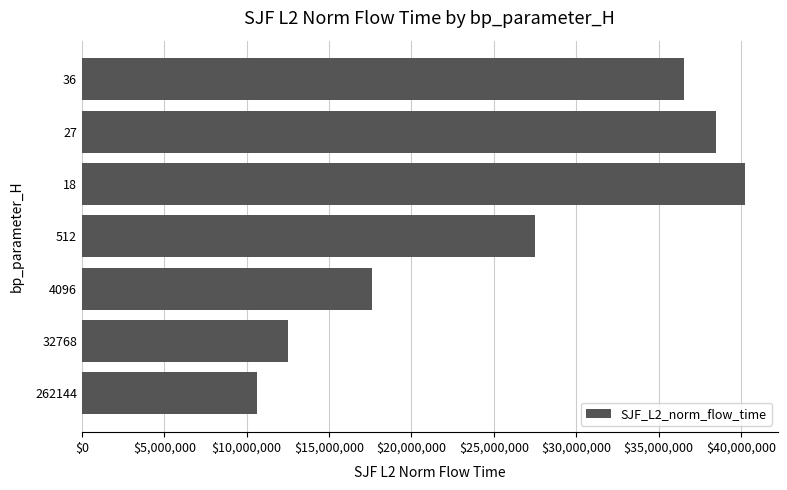

What is the ratio of the value at 512 to the value at 262144?

2.6